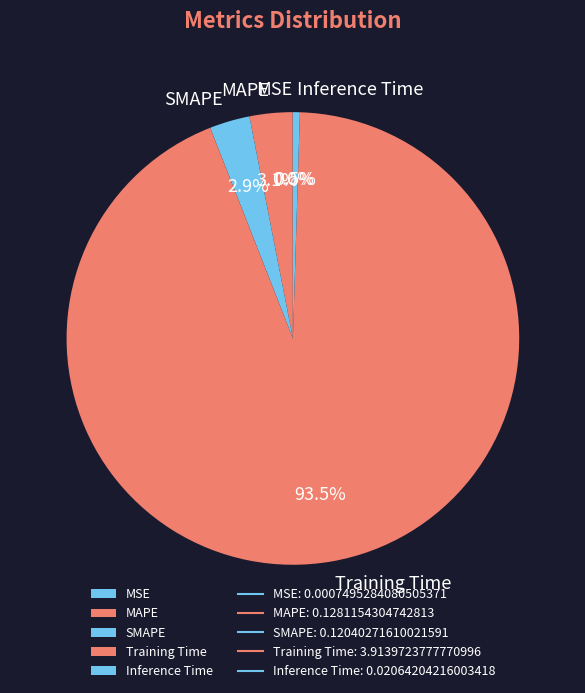

Is the sum of Inference Time and MAPE greater than half?

No